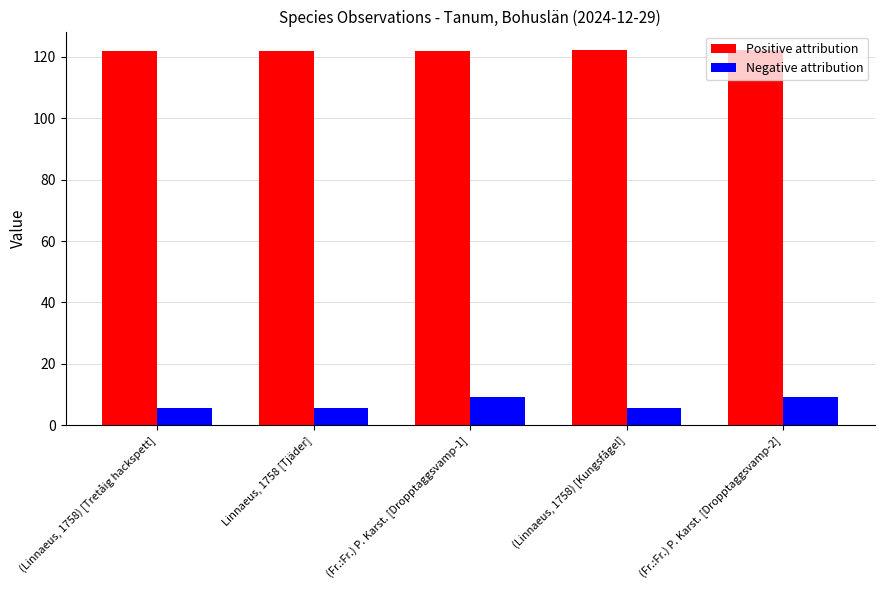

The Positive attribution series shows 214.5 at (Linnaeus, 1758) [Tretåig hackspett]. True or false?

False